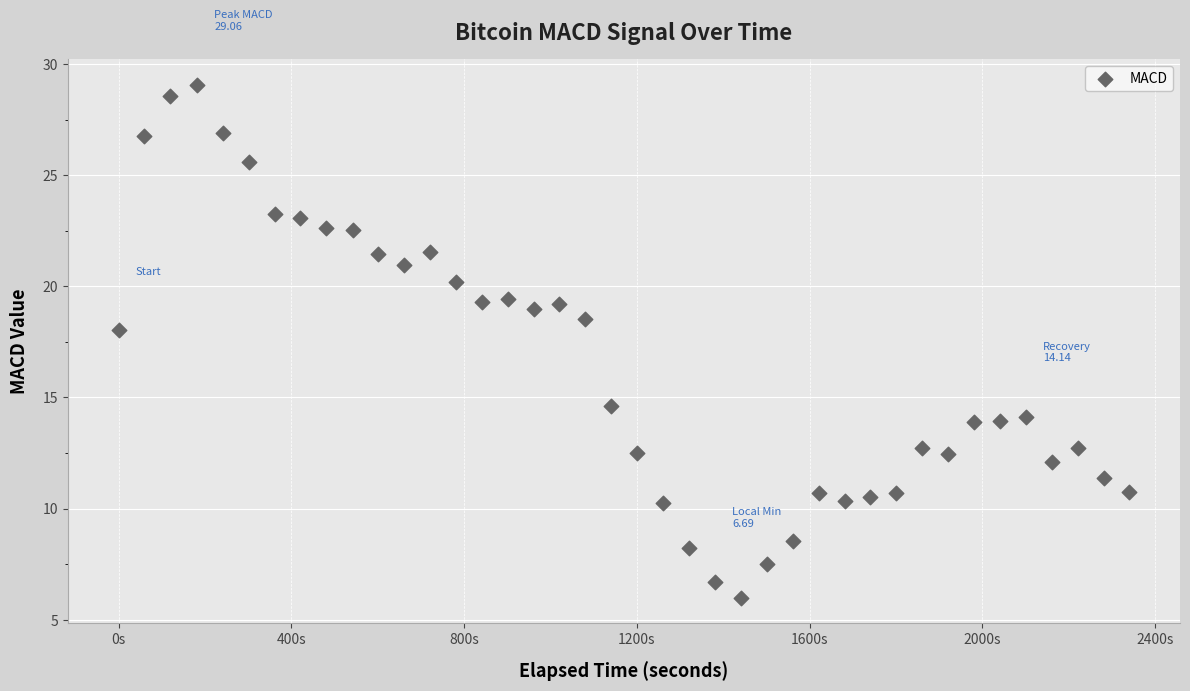

What Y value in the scatter plot is closest to 17?

18.0